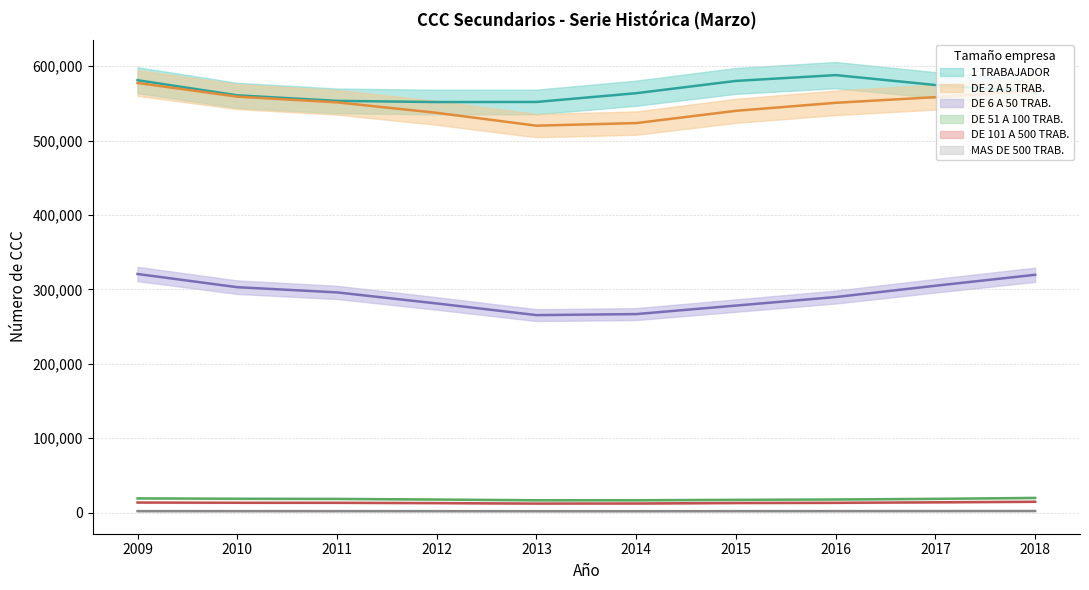

Rank the categories by MAS DE 500 TRAB. value from lowest to highest.

2014, 2013, 2012, 2015, 2010, 2011, 2009, 2016, 2017, 2018